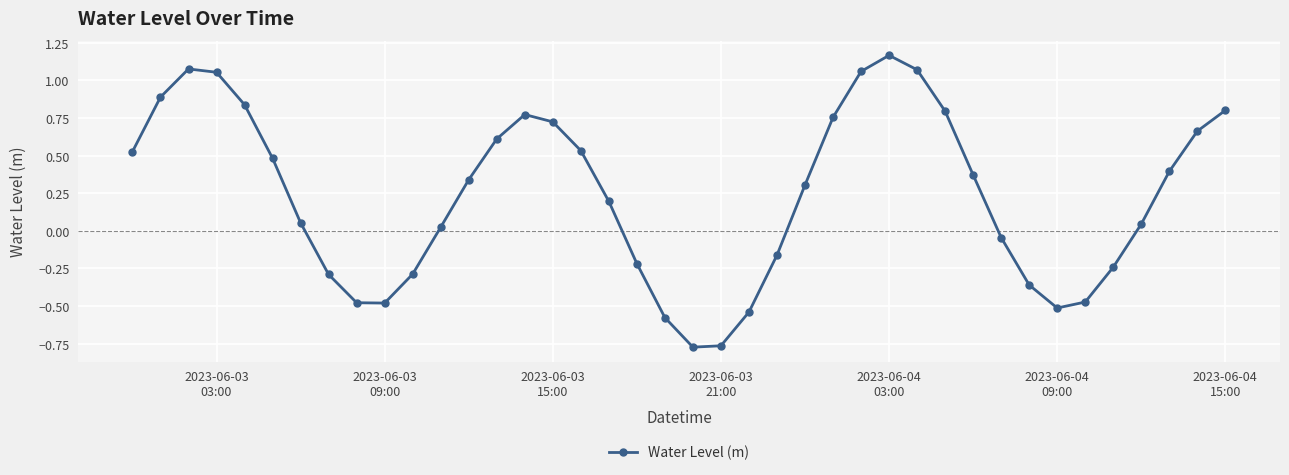

How many interior local valleys (lower than both neighbors) does the data have?

3